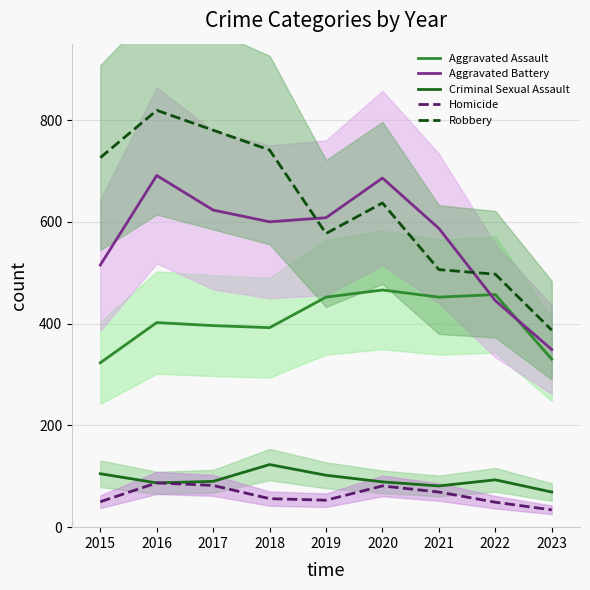

What is the lowest value of the Aggravated Battery series?

349